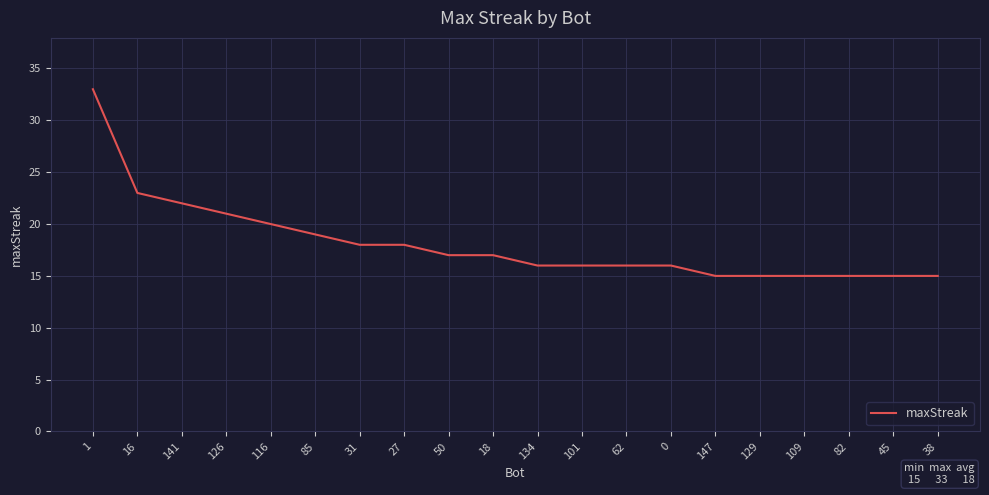

What is the smallest value displayed?

15